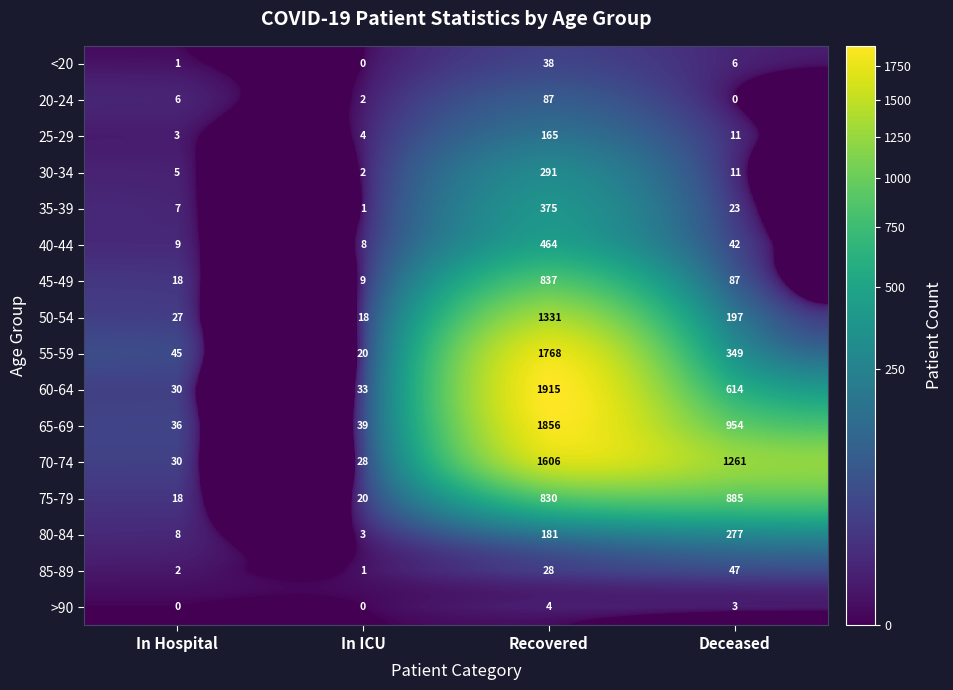

Rank the categories by 30-34 value from highest to lowest.

Recovered, Deceased, In Hospital, In ICU